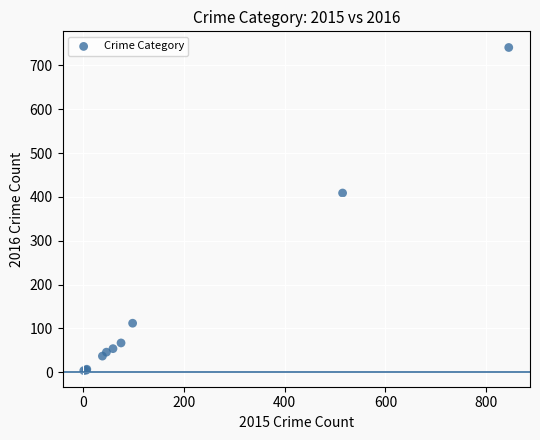

What Y value in the scatter plot is closest to 372?

409